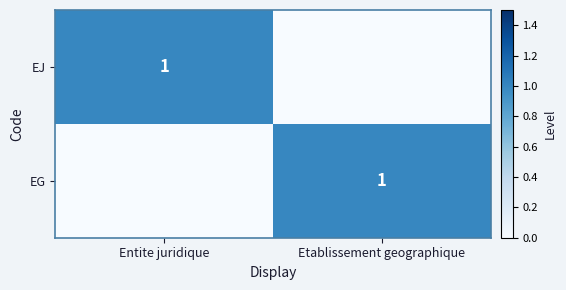

The EG series shows 0 at Etablissement geographique. True or false?

False